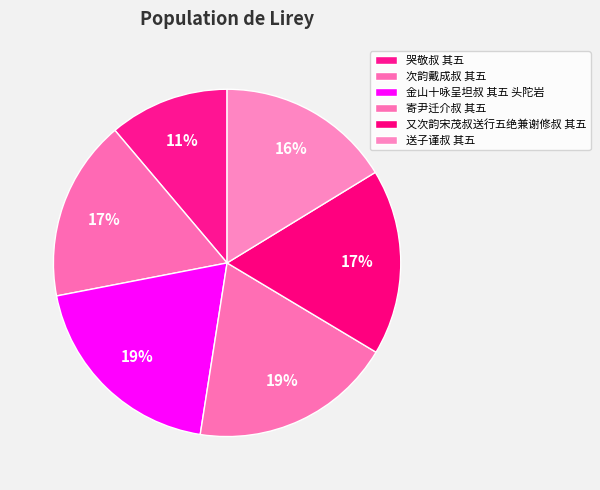

Between 次韵戴成叔 其五 and 金山十咏呈坦叔 其五 头陀岩, which is larger?

金山十咏呈坦叔 其五 头陀岩